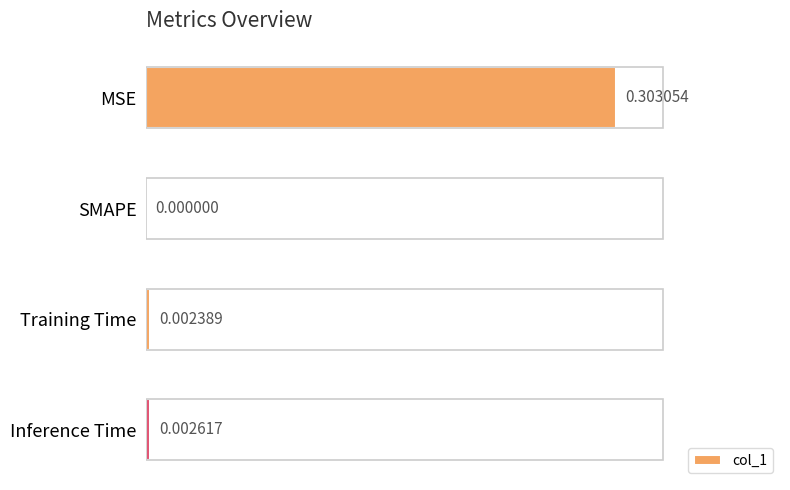

What is the average value?

0.1